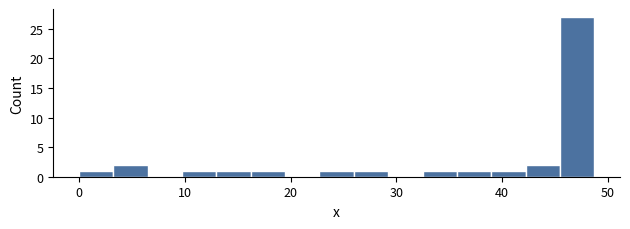

Around what value on the x-axis is the tallest bar? Give the approximate position of its centre, as read against the axis.

47